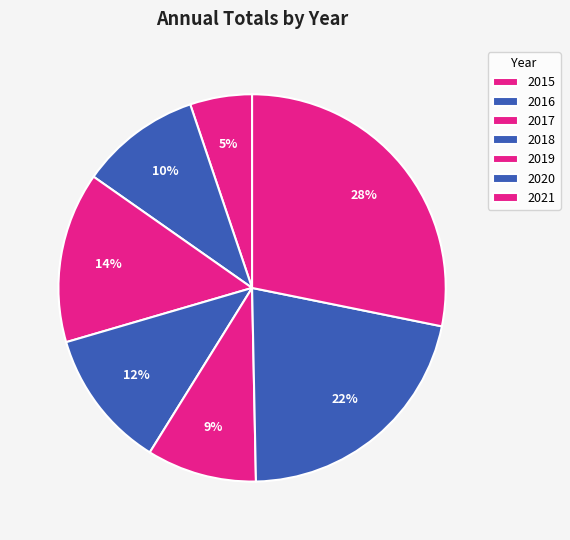

Count the number of slices in the pie.

7